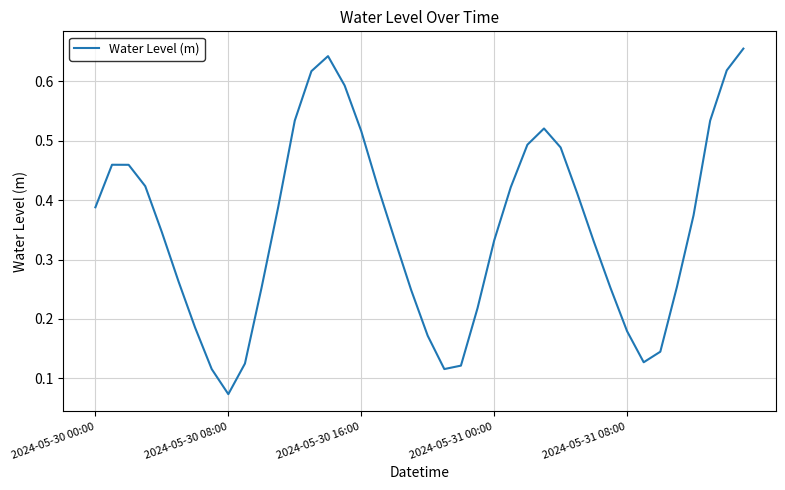

What is the sum of all values?

14.2